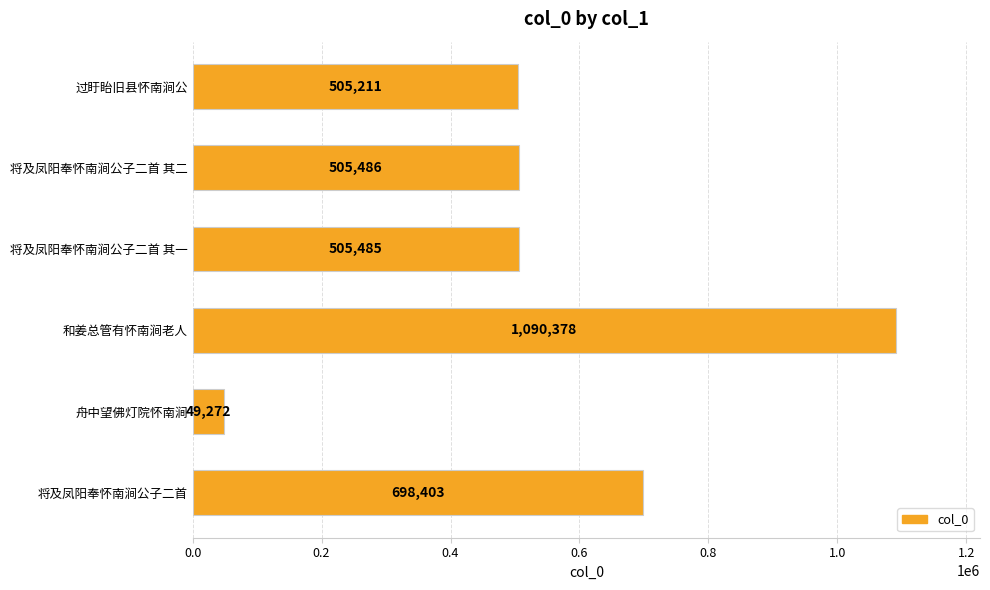

What is the ratio of the value at 将及凤阳奉怀南涧公子二首 to the value at 将及凤阳奉怀南涧公子二首 其一?

1.4